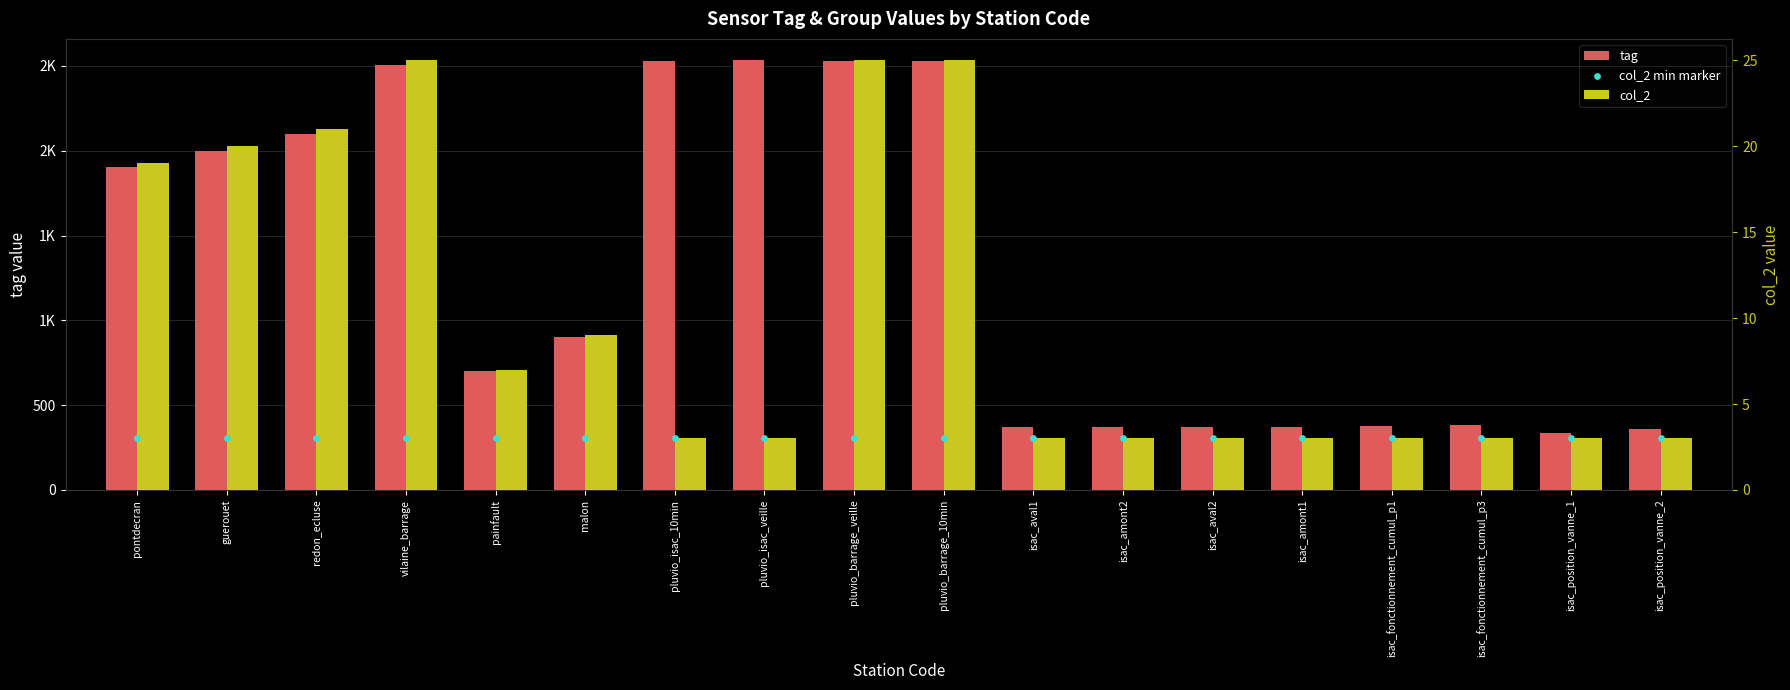

What is the total value across all series at pluvio_barrage_10min?

2559